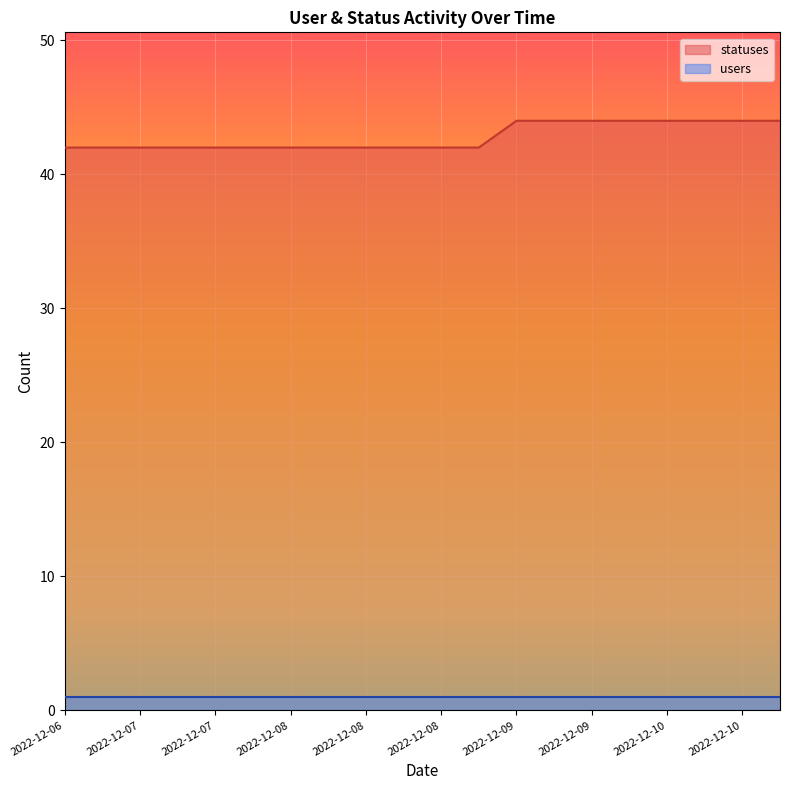

True or false: the data shows 26 at 2022-12-08.

False